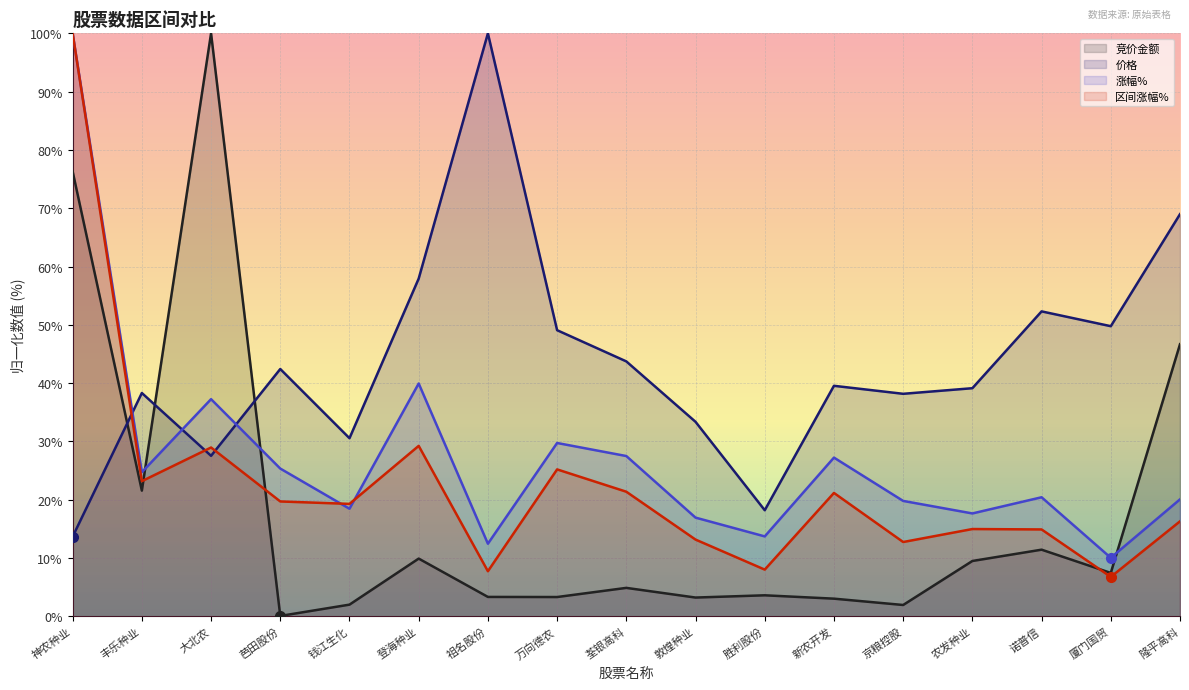

What position from the left is 钱江生化?

5